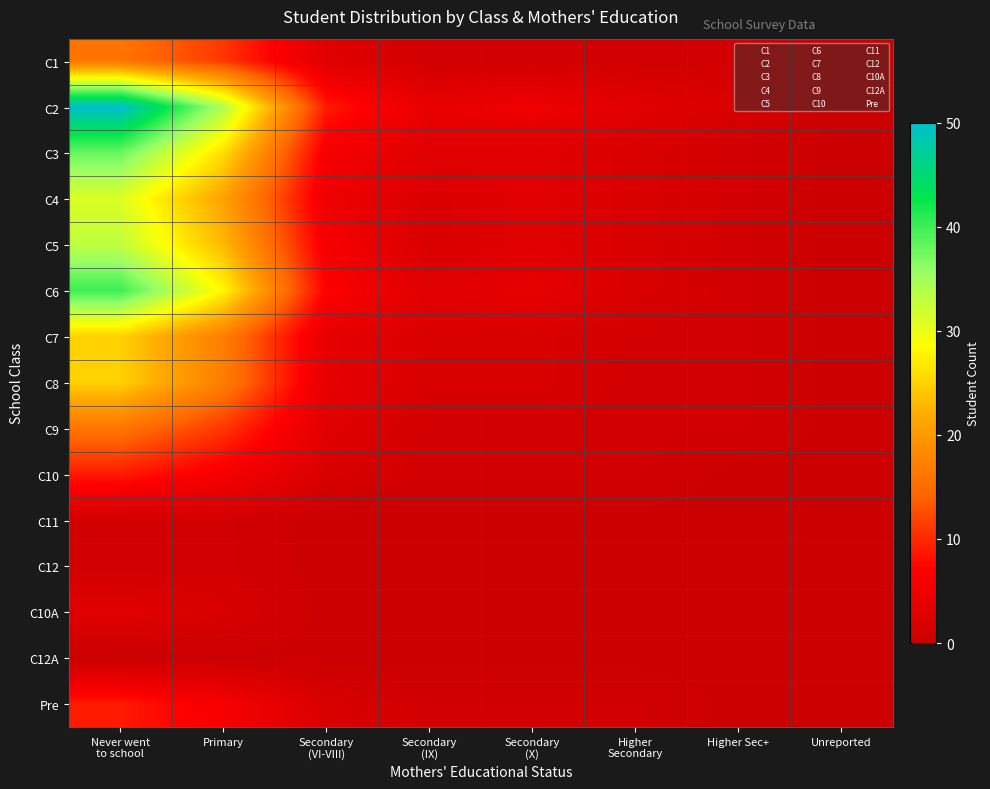

List the series in order of their peak value, highest first.

C2, C6, C3, C5, C4, C7, C8, C1, C9, C10, Pre, C10A, C11, C12, C12A